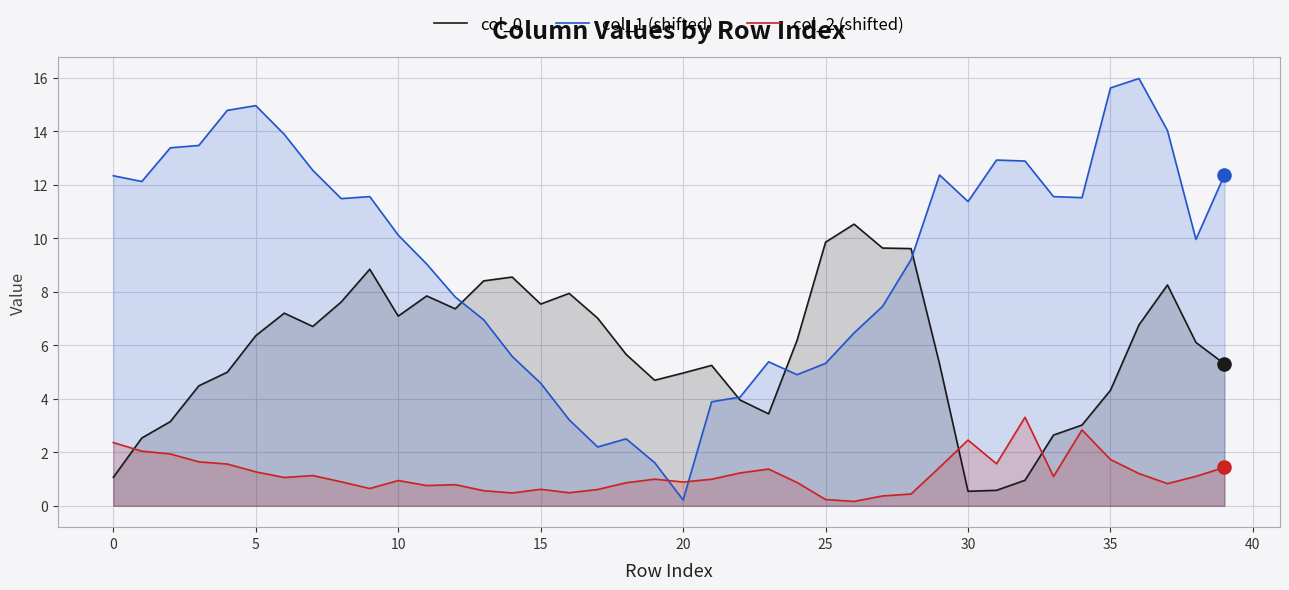

What are all the series names shown in the legend?

col_0, col_1 (shifted), col_2 (shifted)